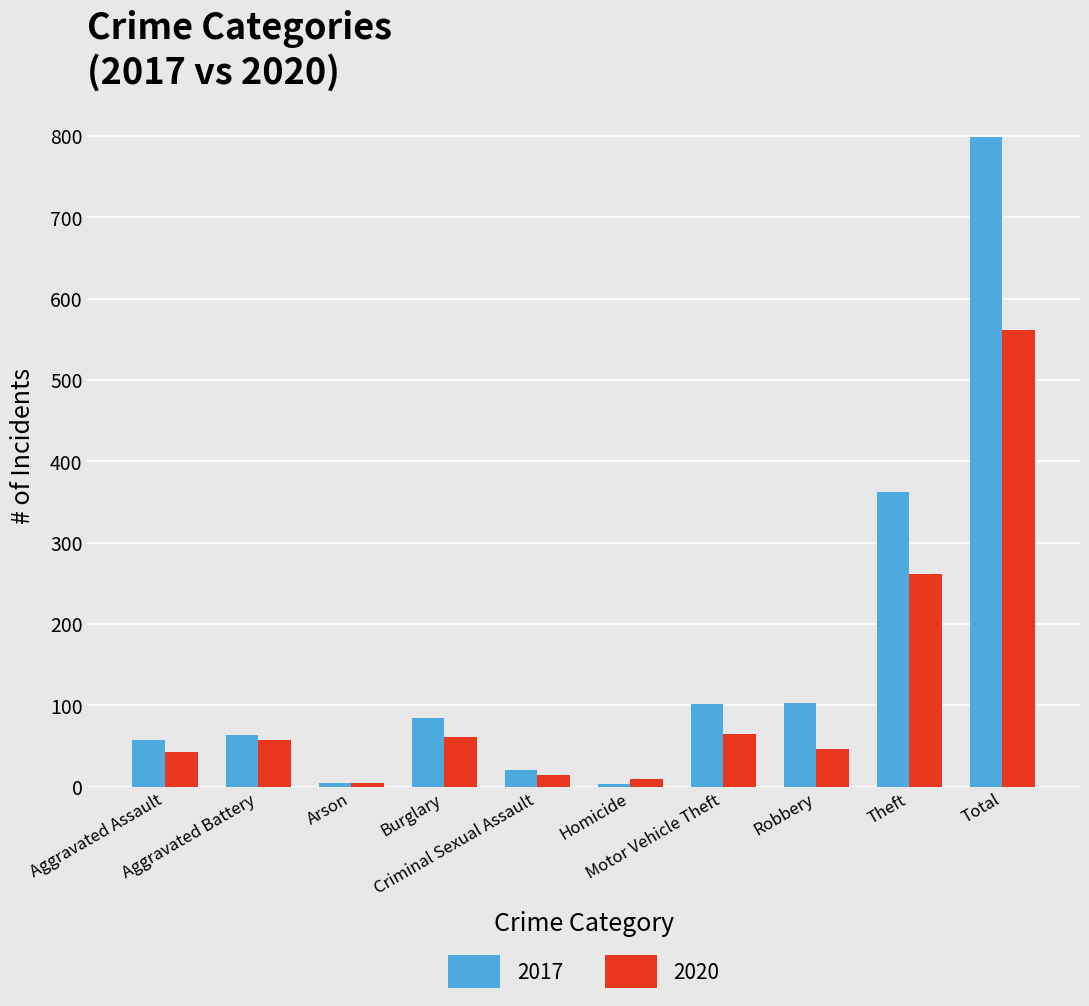

Where is 2020 nearest to the value 282?

Theft